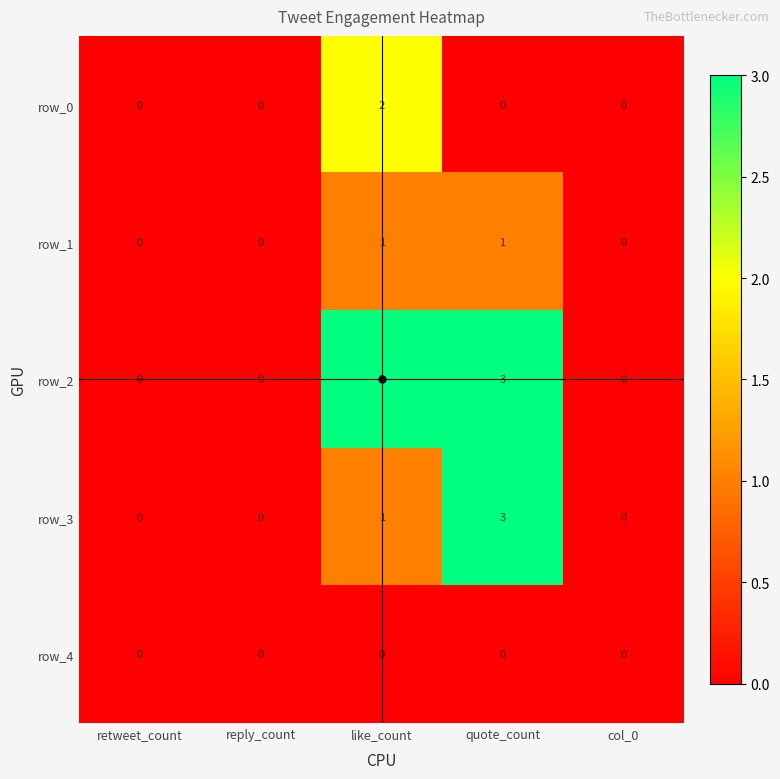

How many row_0 values are between 0 and 1?

4